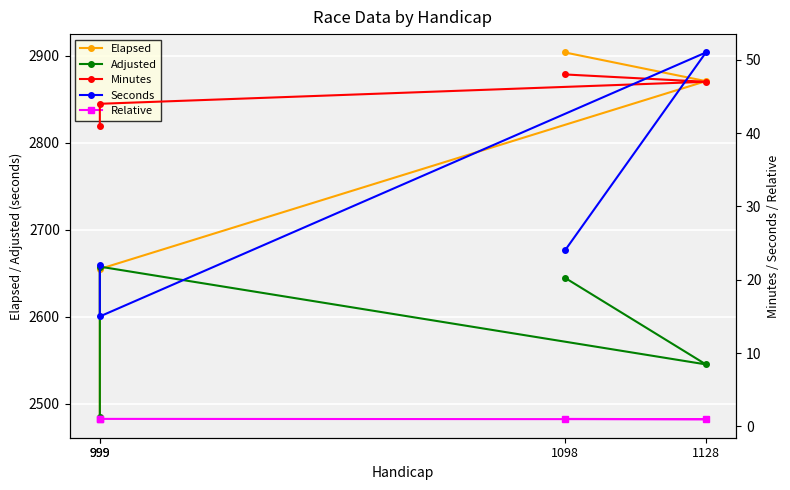

At 1098, list the series in order from smallest to largest.

Relative, Seconds, Minutes, Adjusted, Elapsed